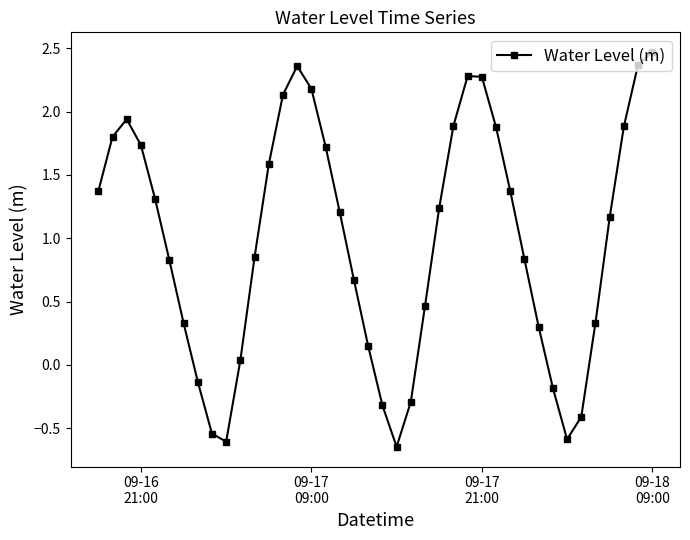

What is the sum of all values?

39.2